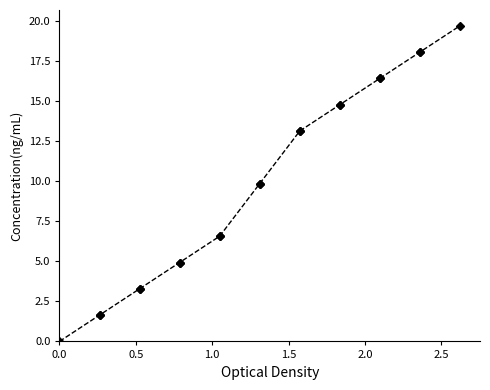

How many data points are less than 9?

9